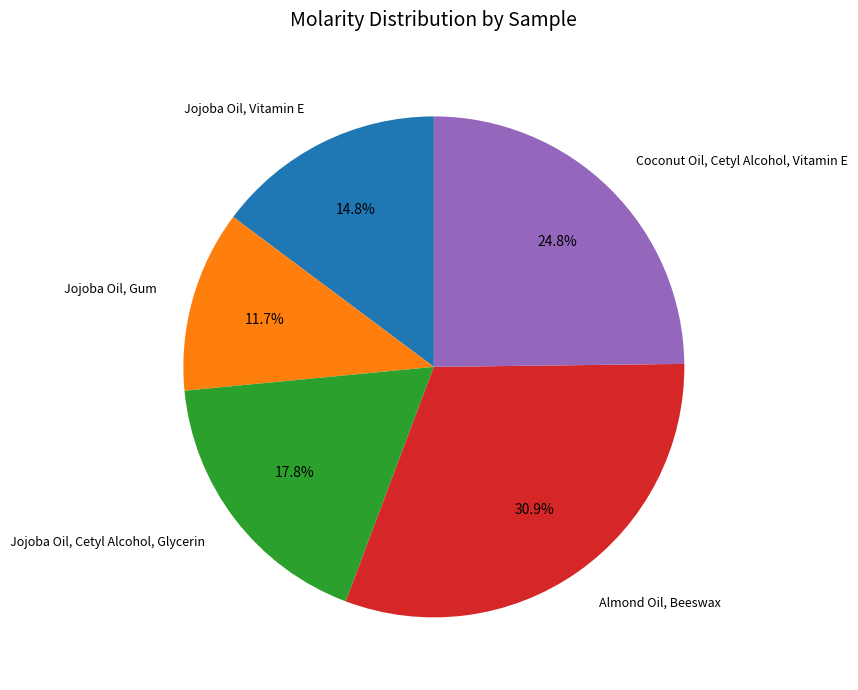

Is it true that Coconut Oil, Cetyl Alcohol, Vitamin E is 30% of the pie?

False